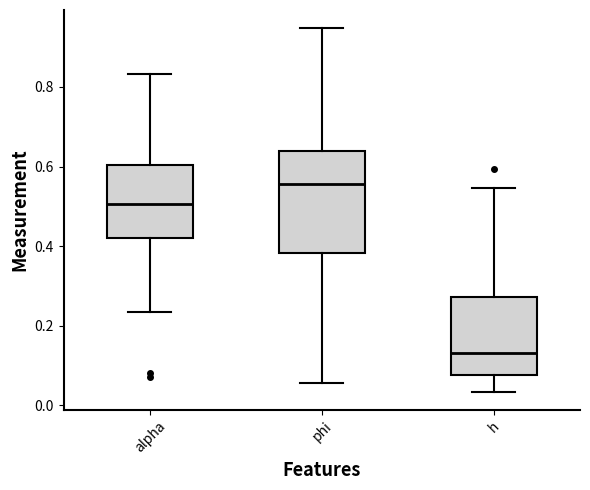

Reading left to right, transcribe this box plot: for each box, give where its median line is, the range the box spans, and where its two whiskers end, as read against the y-axis. The values are not printed on the chart, so give them approximately, as read against the axis.

alpha: median 0.50, box 0.42 to 0.60, whiskers 0.24 to 0.84
phi: median 0.56, box 0.38 to 0.64, whiskers 0.06 to 0.94
h: median 0.14, box 0.08 to 0.28, whiskers 0.04 to 0.54